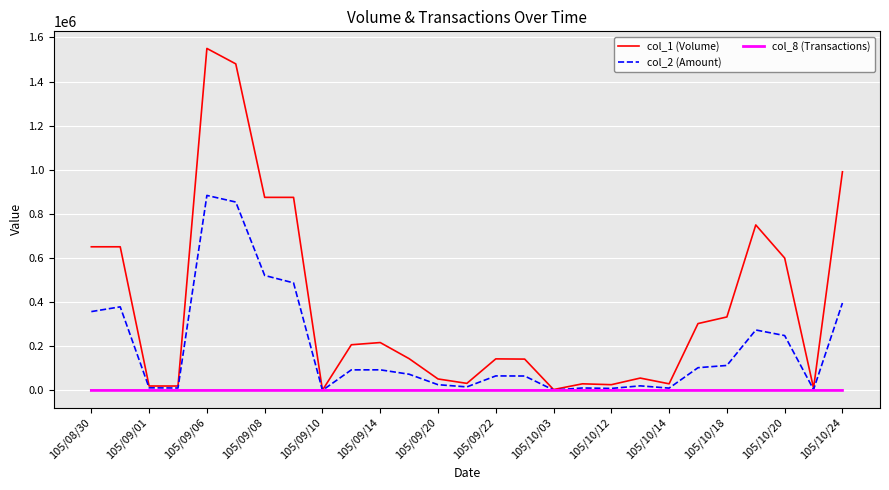

At how many categories does at least one series exceed 500187?

9